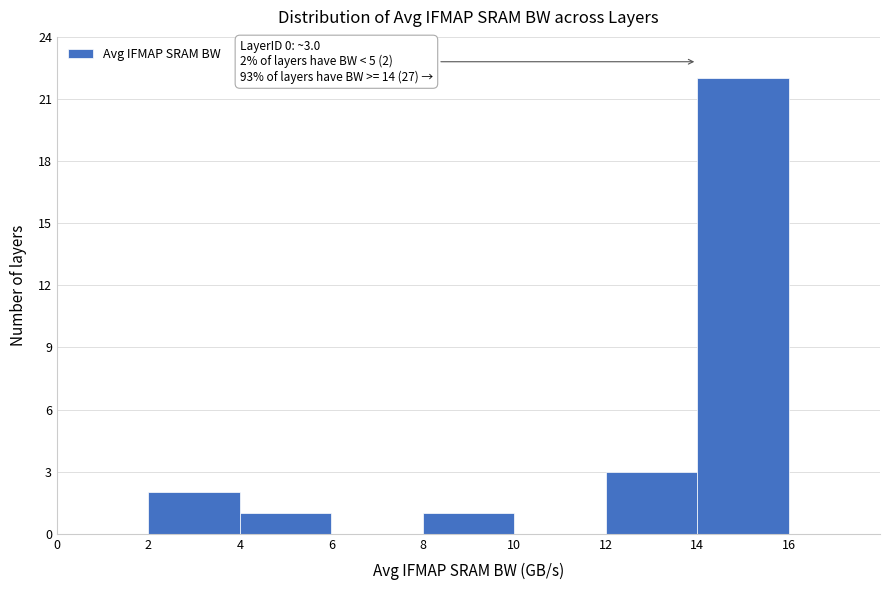

Which range on the x-axis has the tallest bar?

14 to 16